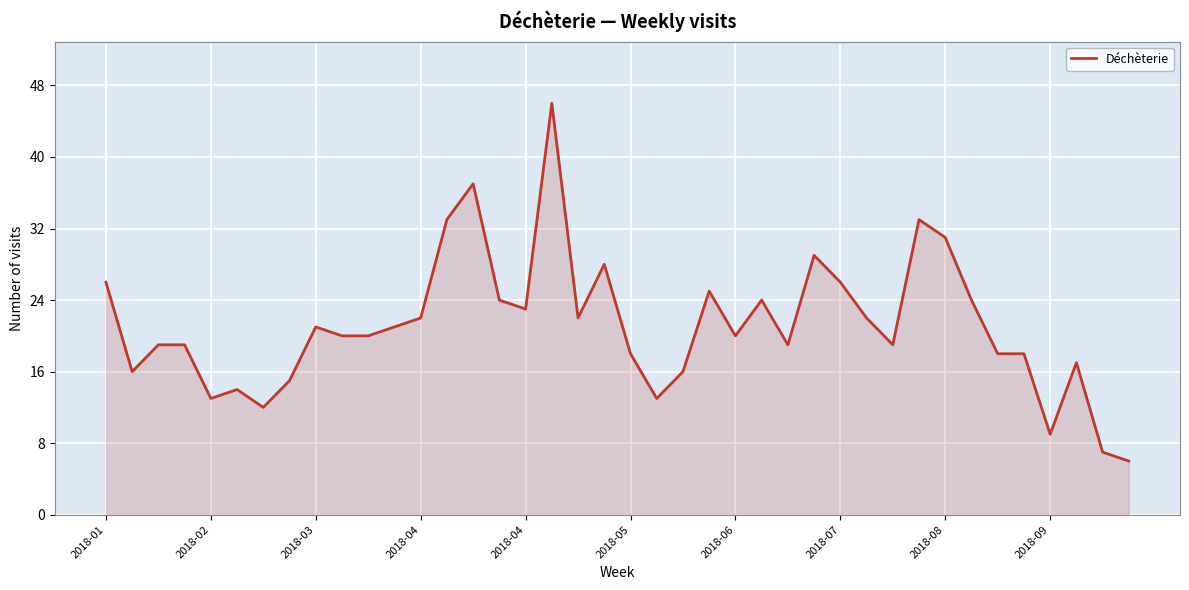

What is the greatest value displayed?

46